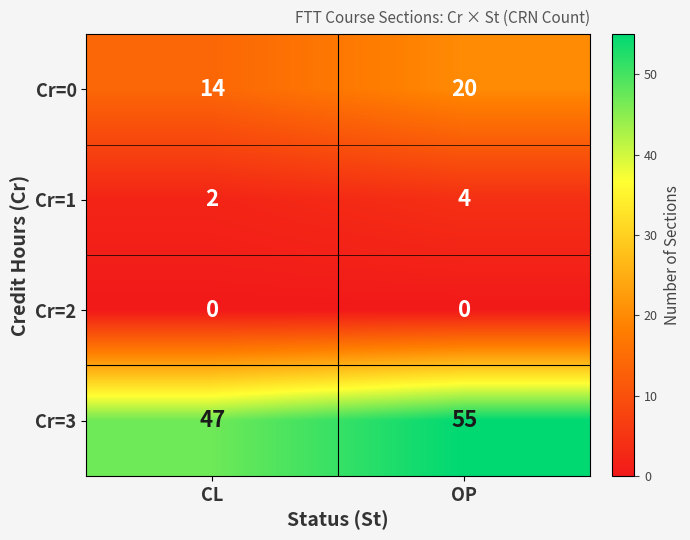

The Cr=3 series shows 55 at OP. True or false?

True